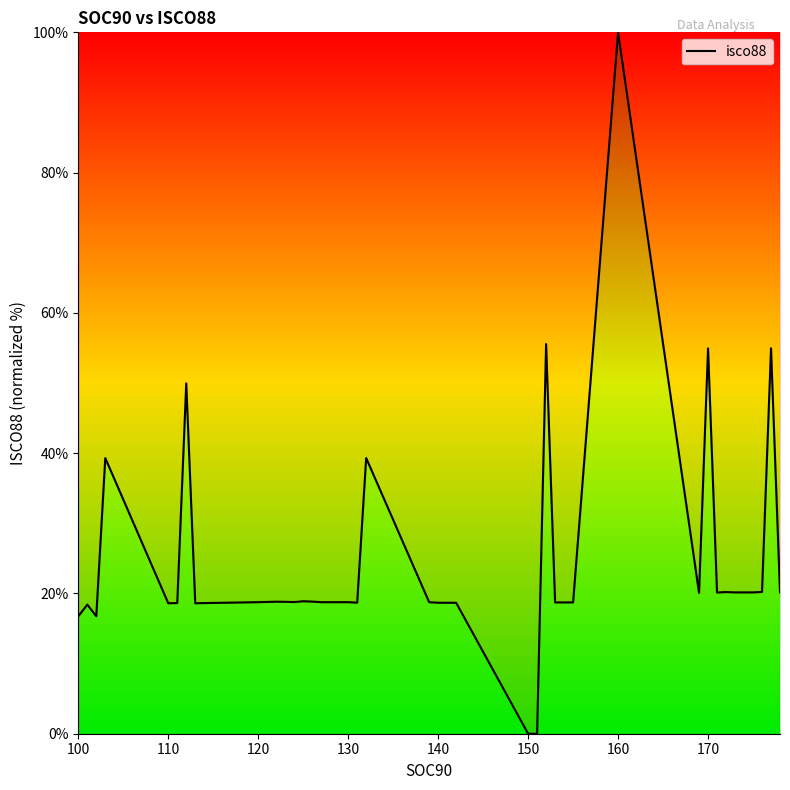

What is the maximum value shown in the chart?

100.0